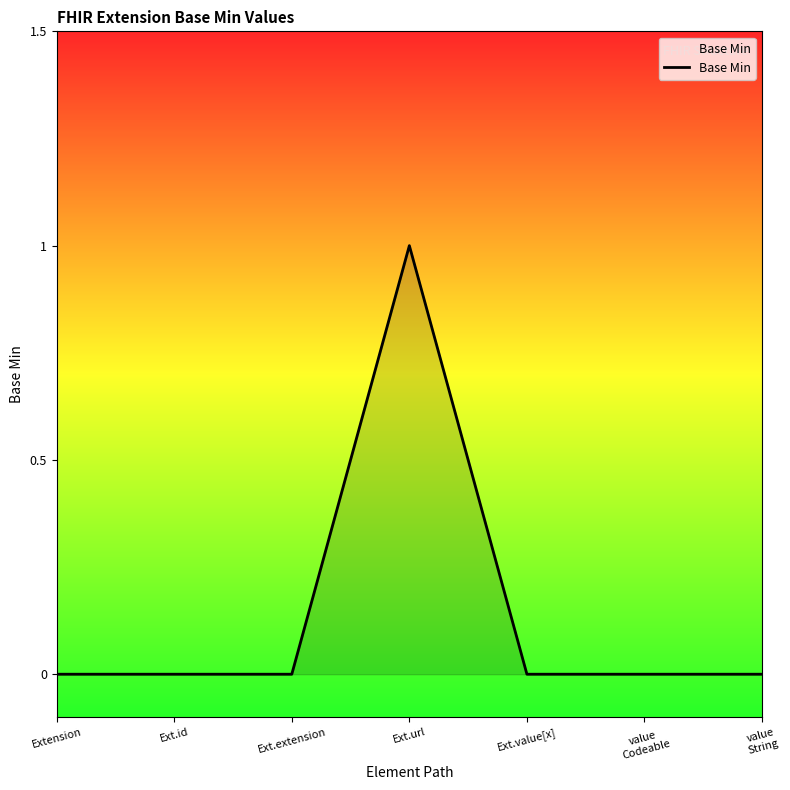

How many distinct data groups are displayed?

1